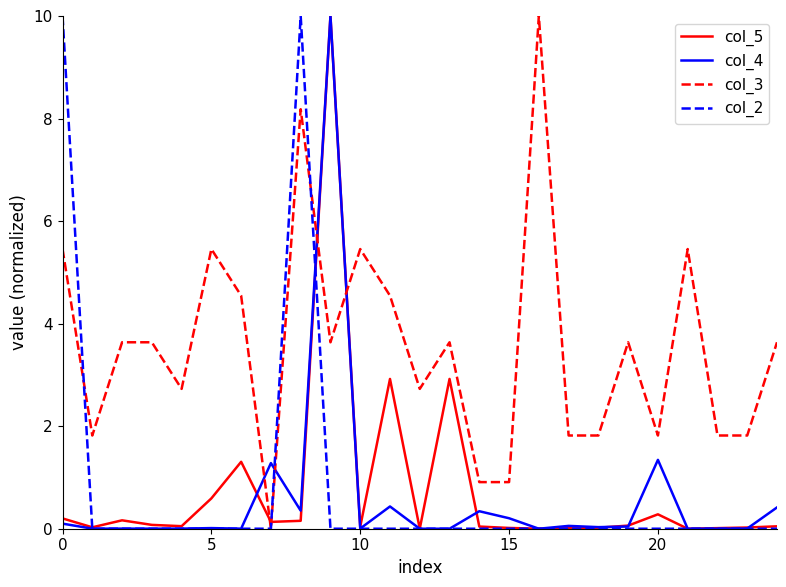

After their last crossing, which series has the higher values: col_2 or col_4?

col_4